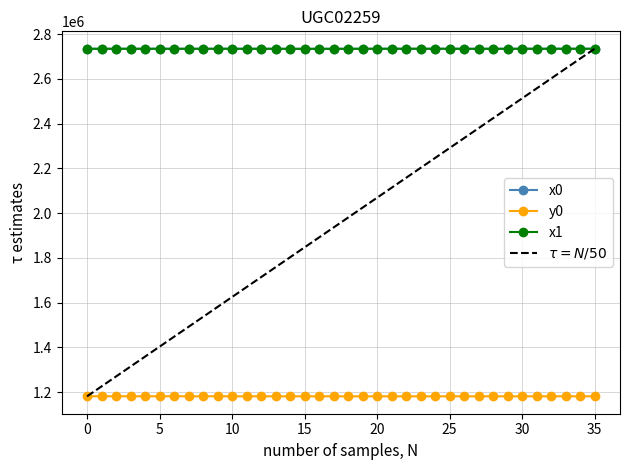

Reading left to right, transcribe all the data shown in this chart.

x0: 2734052.9	2734052.9	2734141.8	2734078.1	2733912.3	2734141.8	2734084.5	2733912.3	2733912.3	2734077.7	2734201.0	2734097.5	2734242.0	2734097.5	2733866.0	2733864.6	2733867.0	2733864.6	2734018.2	2734018.2	2734053.3	2734082.0	2733992.4	2733923.3	2733923.3	2734082.0	2734131.6	2734131.6	2734152.7	2734245.5	2734245.5	2734255.7	2734255.7	2734291.8	2734242.0	2734291.8
y0: 1182145.0	1182145.0	1182142.8	1182144.8	1181984.5	1182142.8	1182203.8	1181984.5	1181984.5	1182104.6	1181985.7	1181941.5	1181989.5	1181941.5	1181960.2	1181903.8	1181998.0	1181903.8	1181907.6	1181907.6	1181909.6	1181911.2	1181834.6	1181896.7	1181896.7	1181911.2	1181935.8	1181935.8	1181933.6	1181959.8	1181959.8	1181995.0	1181995.0	1182006.7	1181989.5	1182006.7
x1: 2734017.2	2734005.1	2733988.1	2734105.8	2734089.2	2734078.1	2734084.5	2734081.9	2734081.1	2734075.7	2733915.9	2733918.6	2733920.2	2733921.4	2733922.4	2733909.8	2733903.7	2733896.3	2733867.0	2734108.9	2734108.9	2734077.7	2734235.7	2734228.2	2734201.0	2734120.7	2733865.8	2733865.8	2733866.0	2733833.6	2734013.6	2734013.9	2734041.2	2734041.2	2734053.3	2734087.8